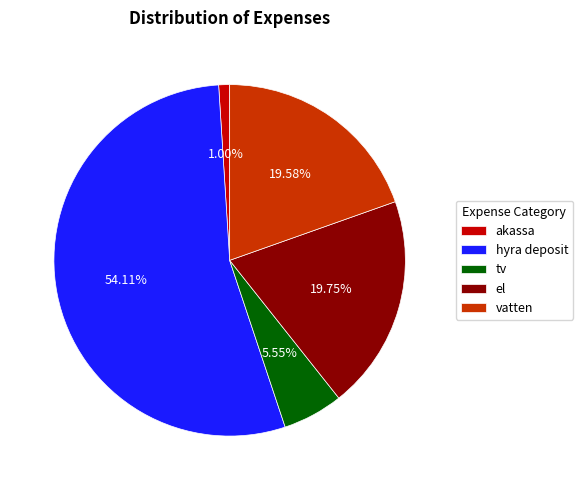

Is it true that el is 20% of the pie?

True